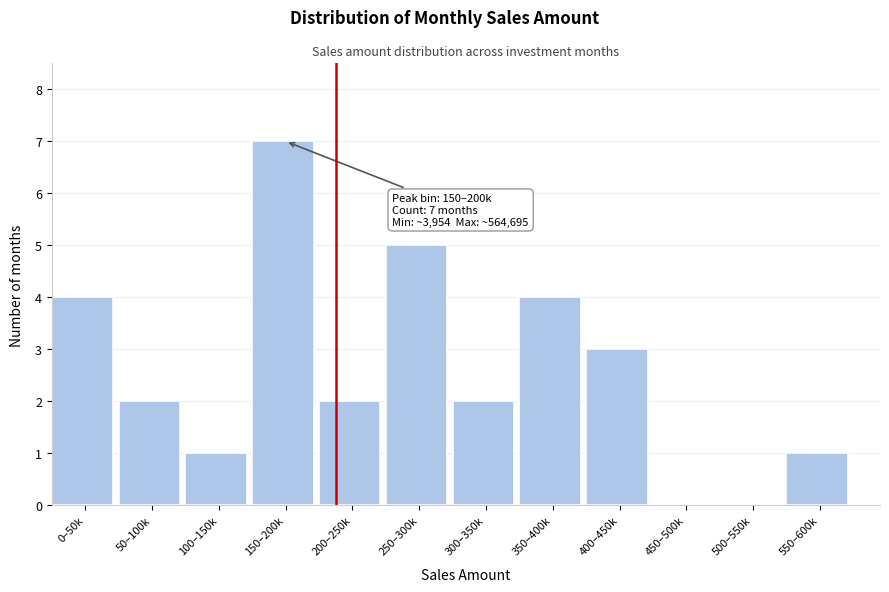

Reading right to left, transcribe all the data shown in this chart.

550–600k=1	500–550k=0	450–500k=0	400–450k=3	350–400k=4	300–350k=2	250–300k=5	200–250k=2	150–200k=7	100–150k=1	50–100k=2	0–50k=4